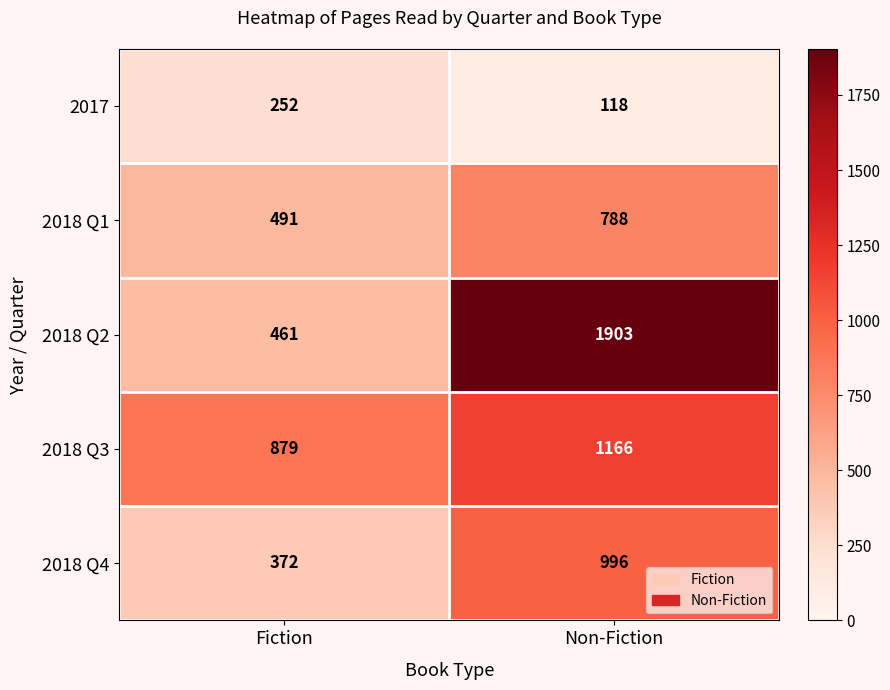

At Fiction, list the series in order from largest to smallest.

2018 Q3, 2018 Q1, 2018 Q2, 2018 Q4, 2017